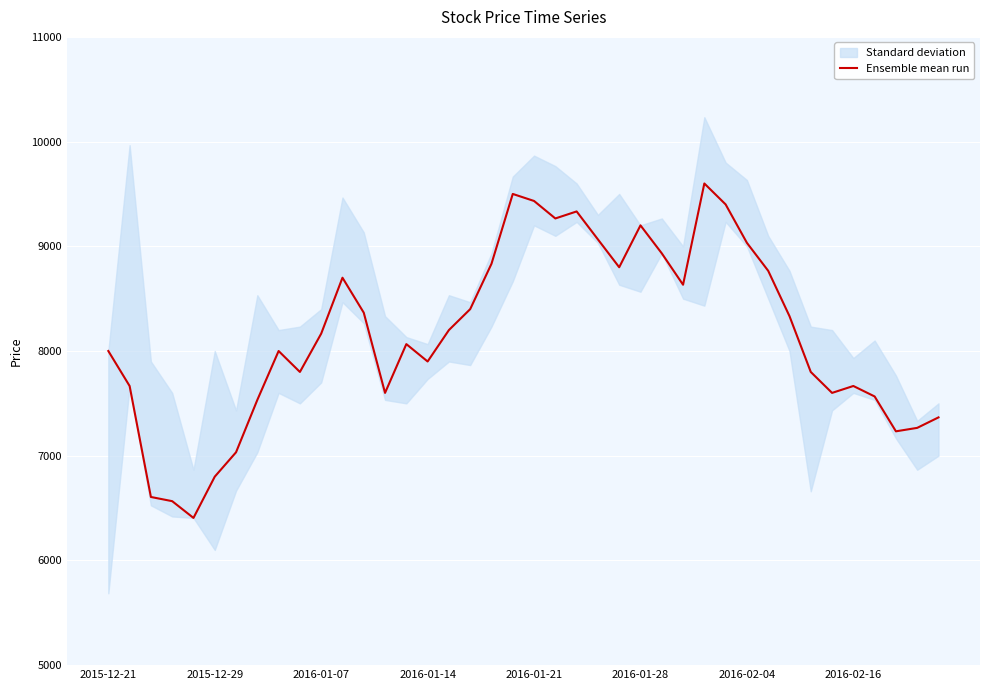

Reading left to right, list all the values displayed in this chart.

8000	7666	6606	6566	6406	6800	7033	7533	8000	7800	8166	8700	8366	7600	8066	7900	8200	8400	8833	9500	9433	9266	9333	9066	8800	9200	8933	8633	9600	9400	9033	8766	8333	7800	7600	7666	7566	7233	7266	7366